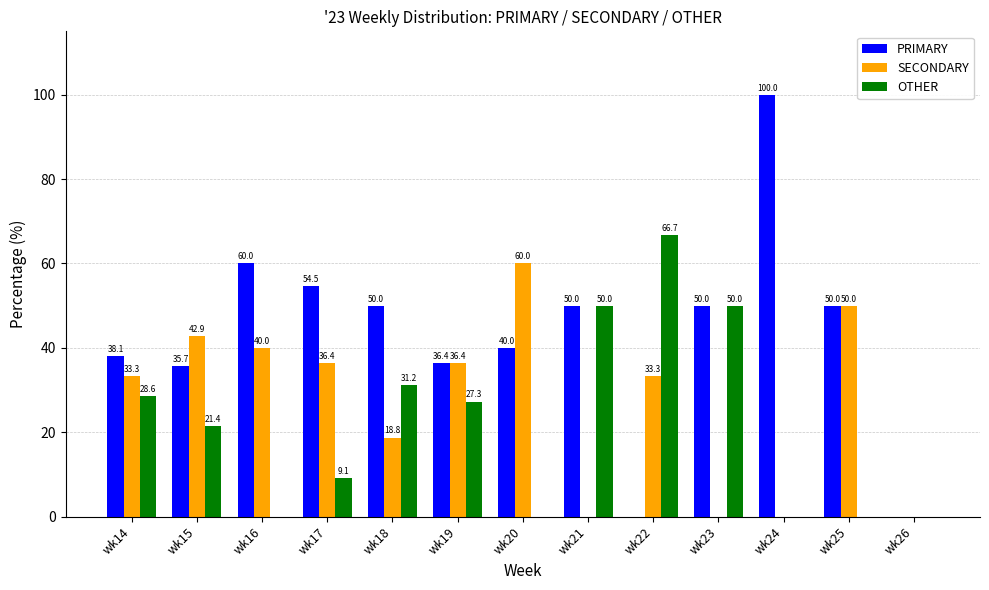

How many values in the OTHER series exceed 21?

7